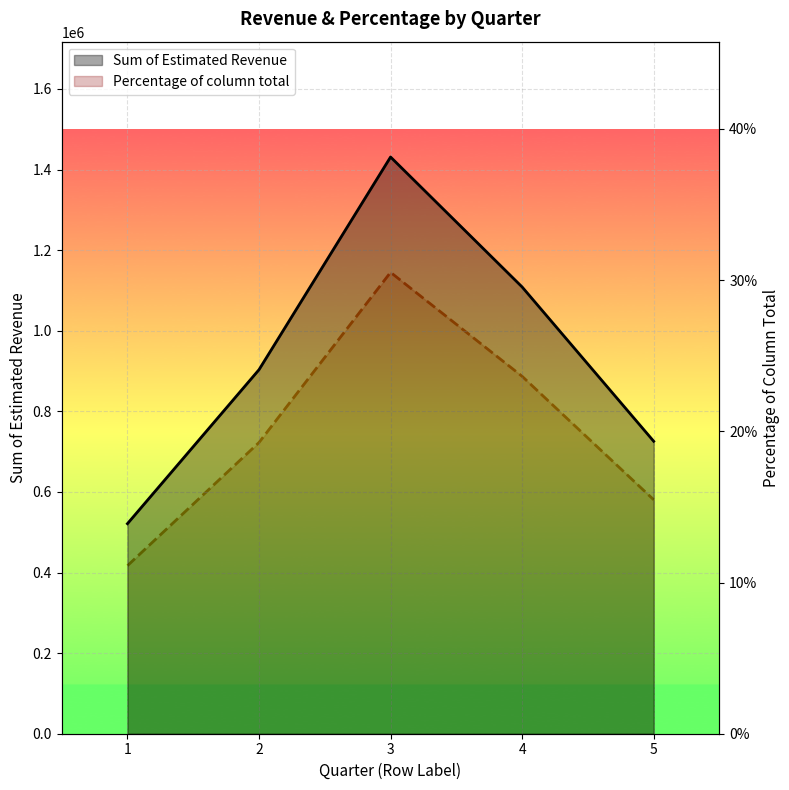

List the labels in order of Sum of Estimated Revenue value, largest first.

3, 4, 2, 5, 1